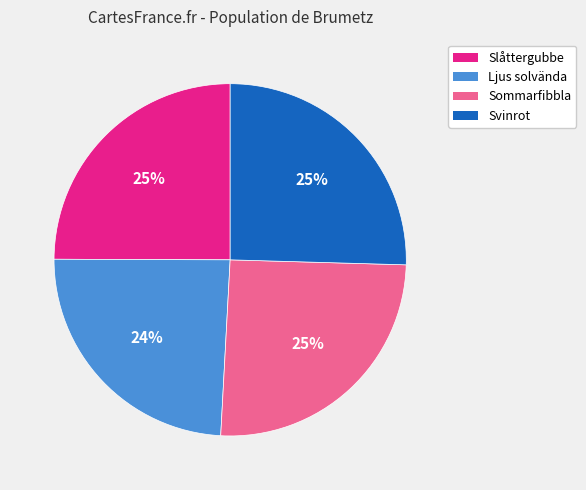

To the nearest percent, what is the difference between the largest and smallest slice percentages?

1%